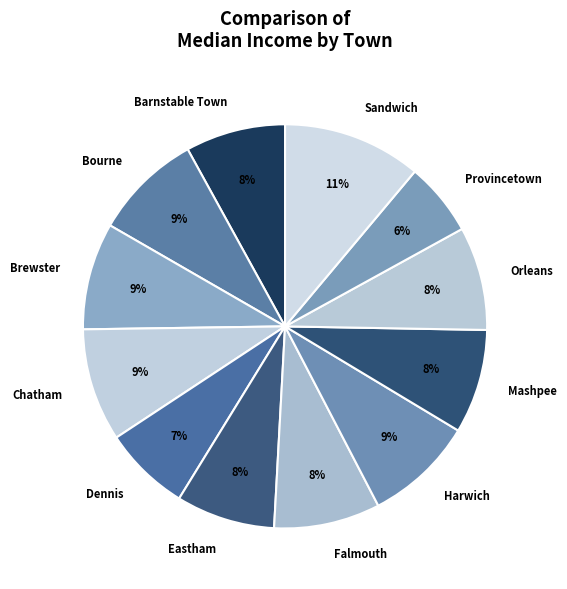

What percentage is the Harwich slice, to the nearest percent?

9%